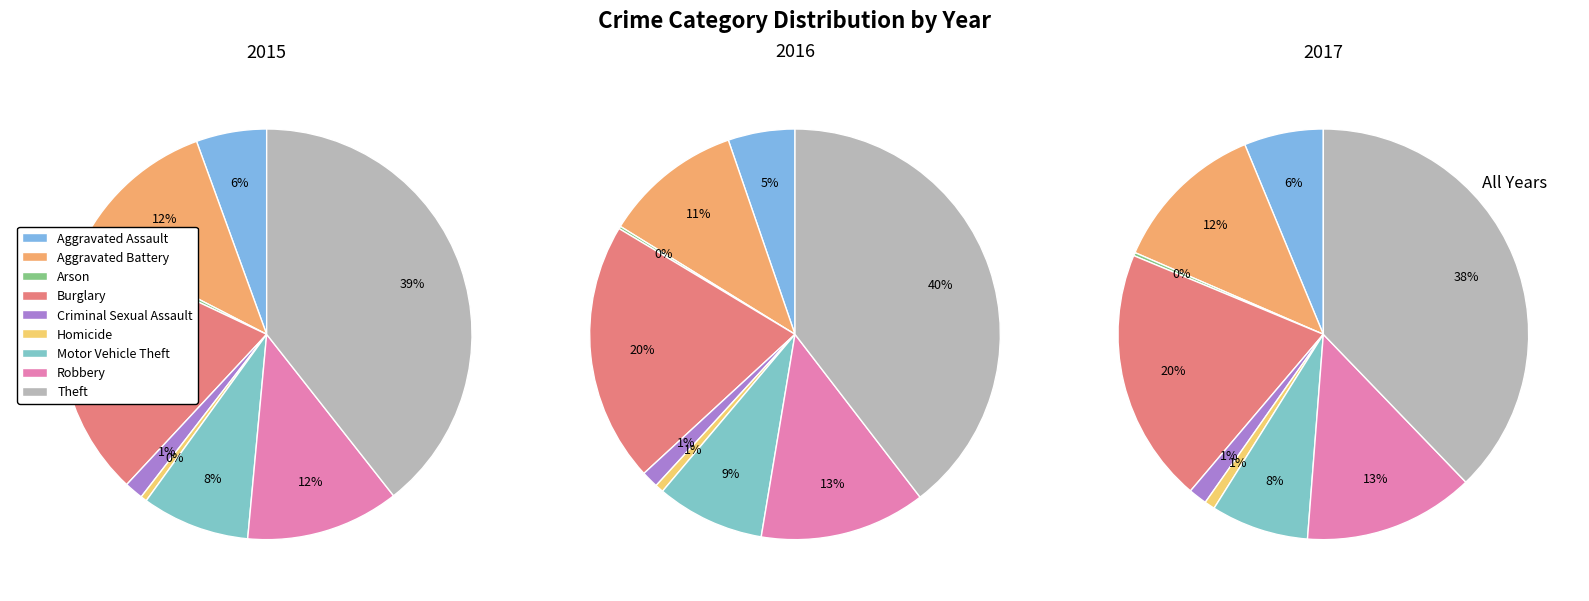

Count the number of slices in the pie.

9